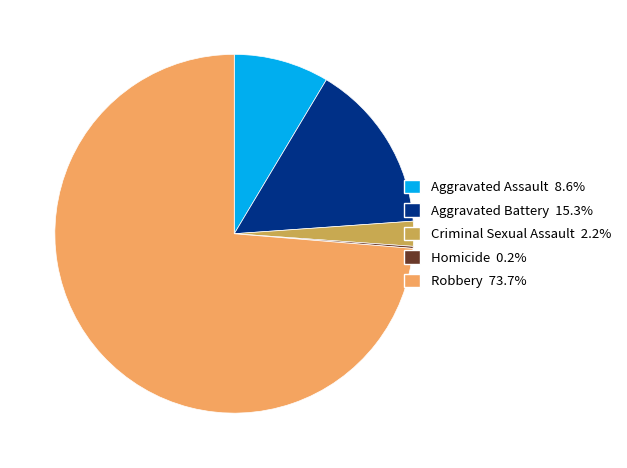

Is there a majority slice in this chart?

Yes